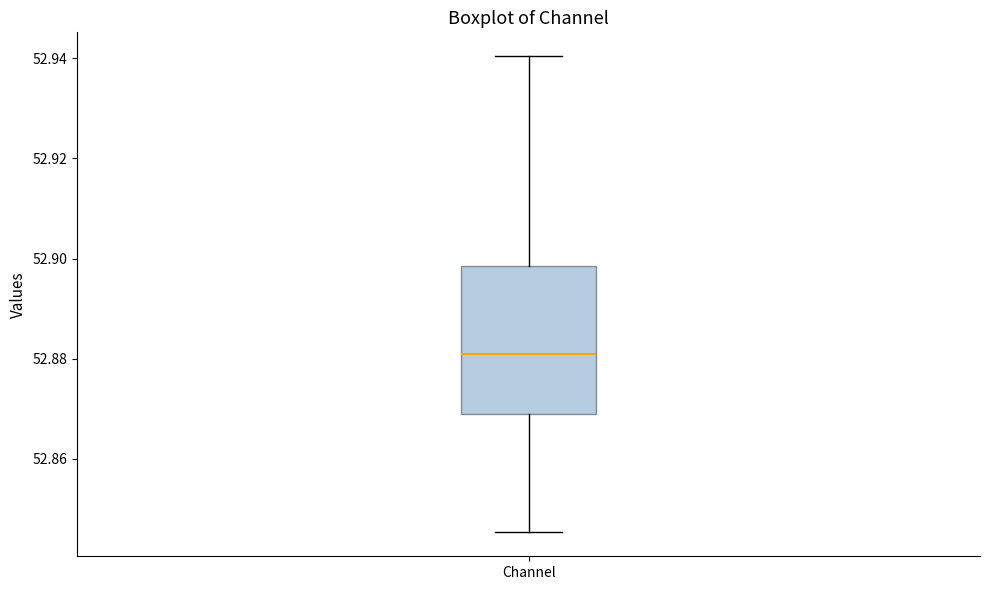

Read this box plot against the y-axis: the position of the median line, the range covered by the box, and the ends of both whiskers. The values are not printed on the chart, so give them approximately, as read against the axis.

median 52.882, box 52.868 to 52.898, whiskers 52.846 to 52.940